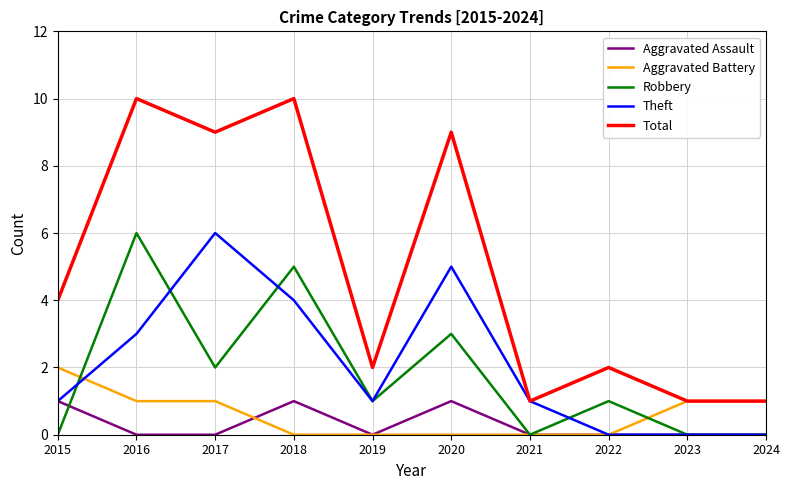

True or false: Total has a value of 10 at 2016.

True